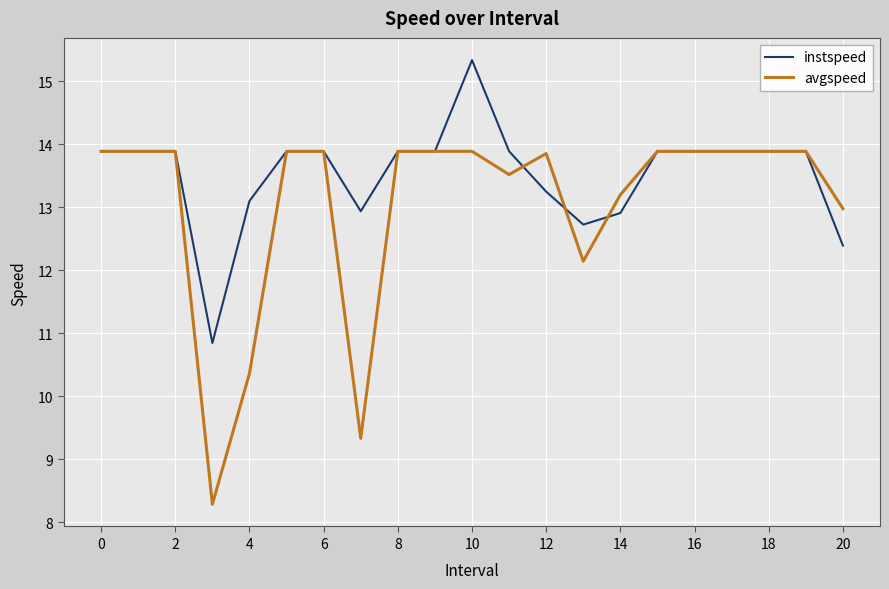

What is the sum of all instspeed values?

284.1